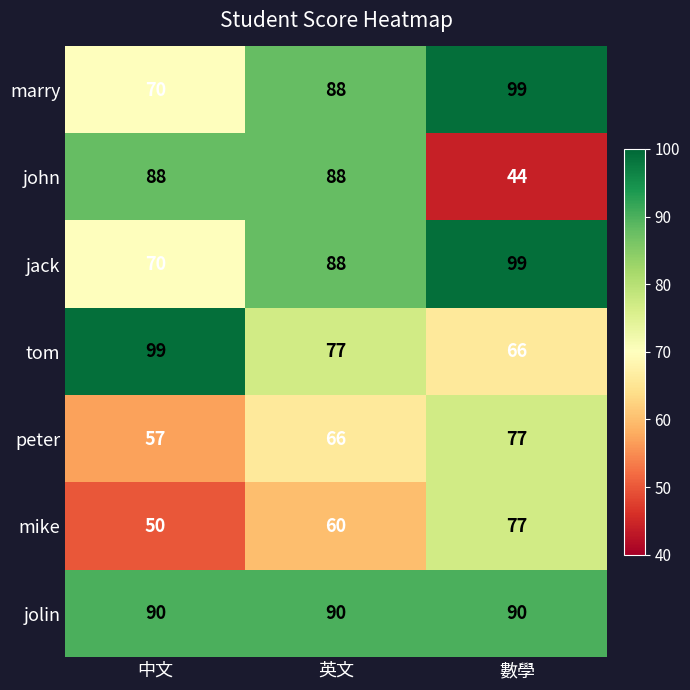

Which series has the widest spread of values?

john